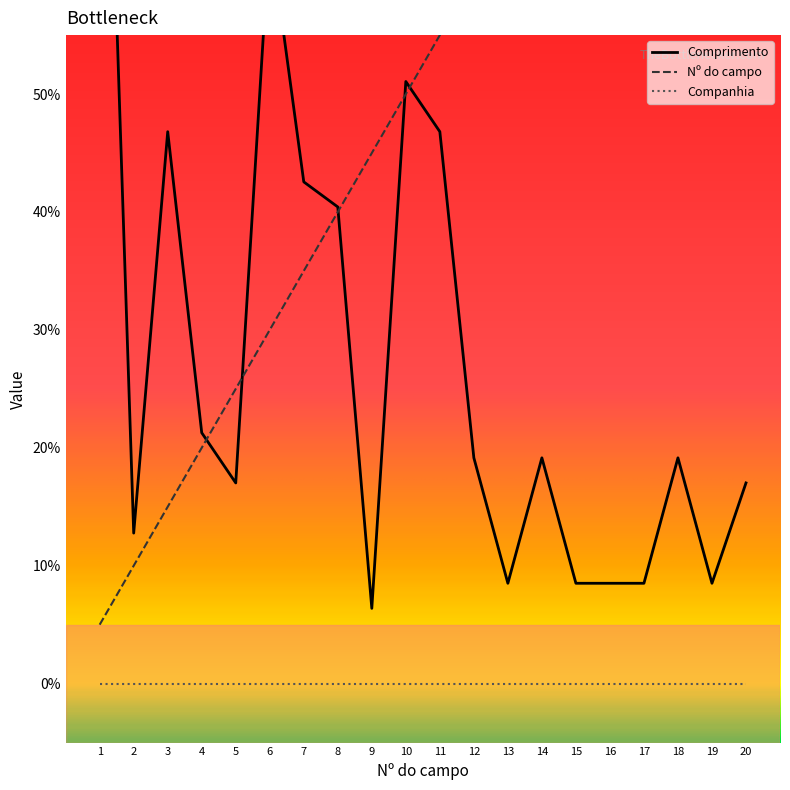

What is the value of the Nº do campo point at the 7th from the left?

35.0